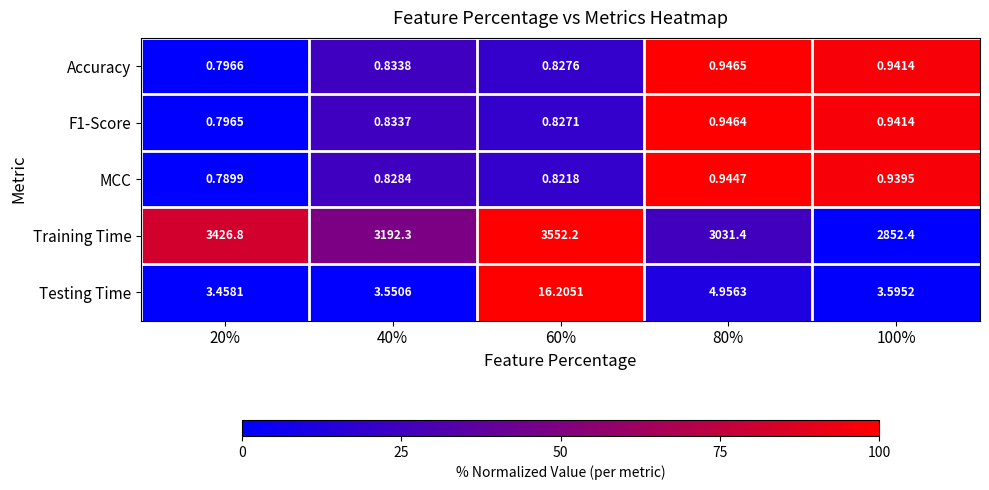

Which series has the widest spread of values?

Training Time